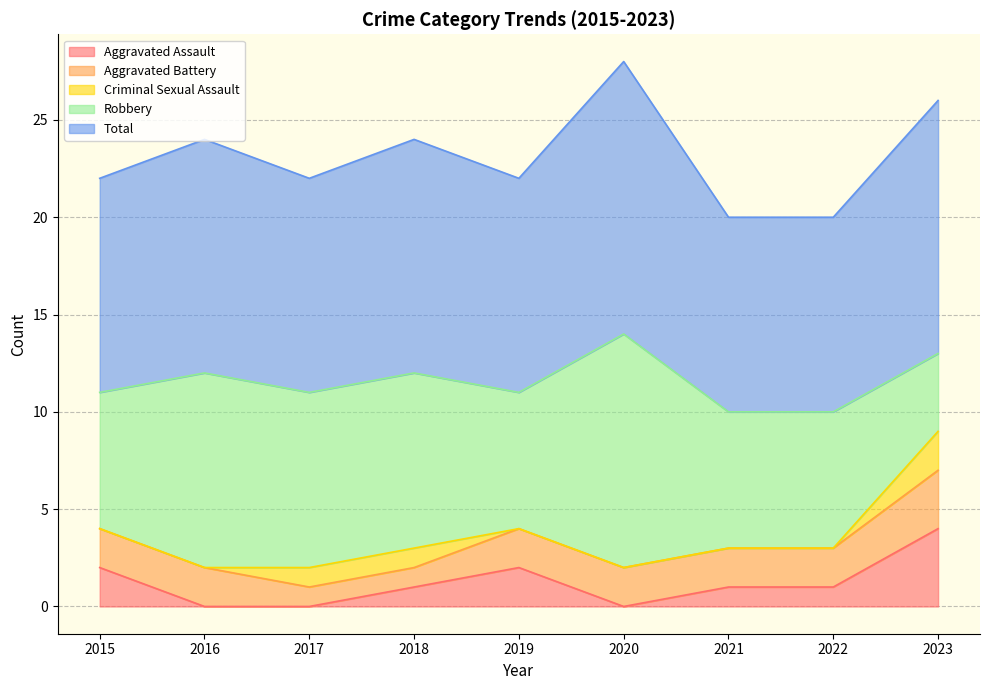

Which series has the widest spread of values?

Robbery